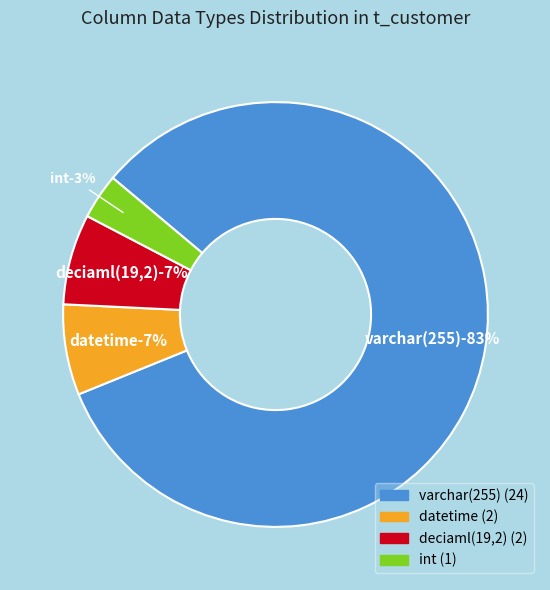

What percentage is the varchar(255) slice, to the nearest percent?

83%